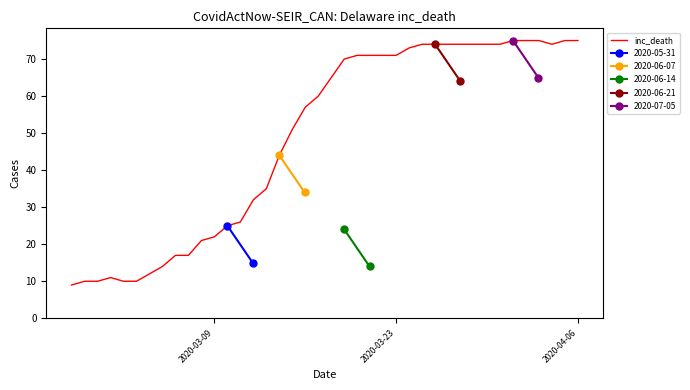

What is the highest value of the inc_death series?

75